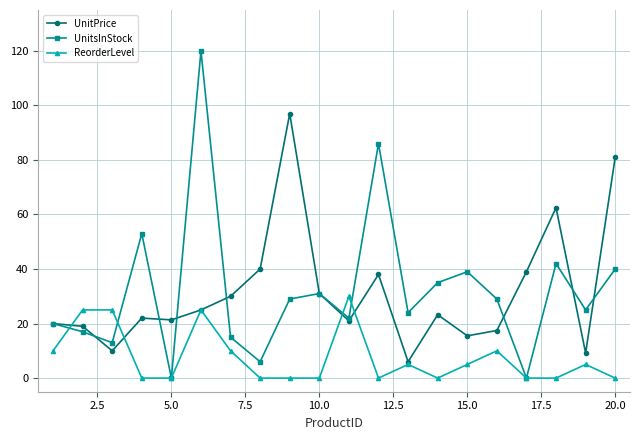

In UnitsInStock, how many points are higher than both neighbors (excluding endpoints)?

6